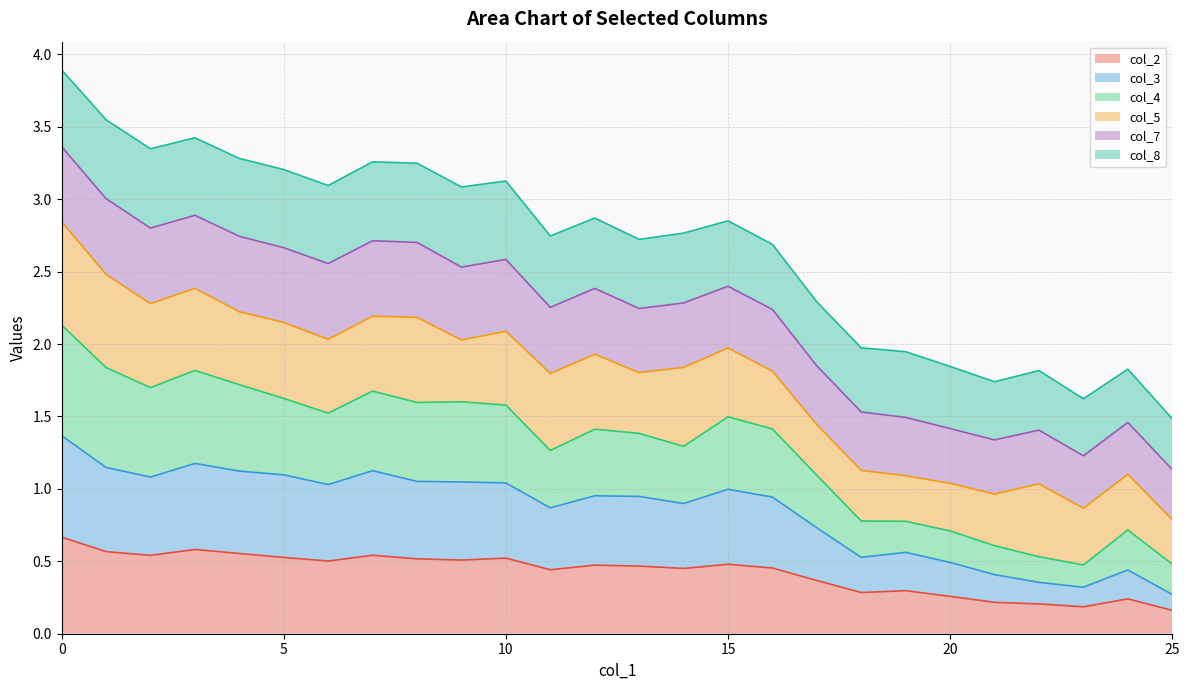

What is the highest value of the col_2 series?

0.7